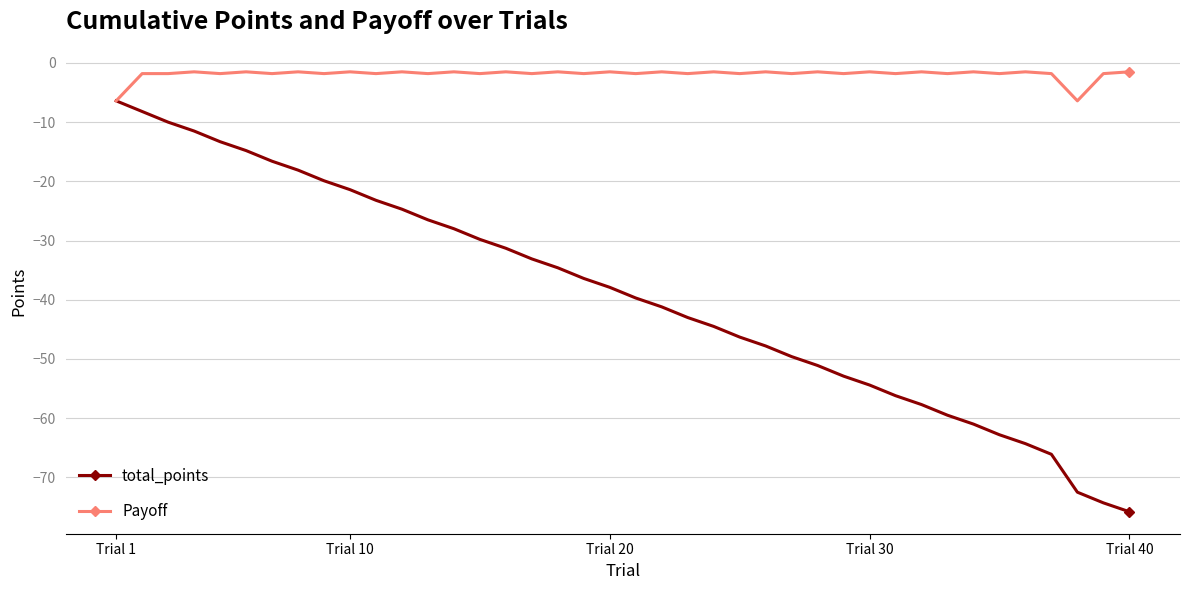

What is the lowest value of the Payoff series?

-6.4